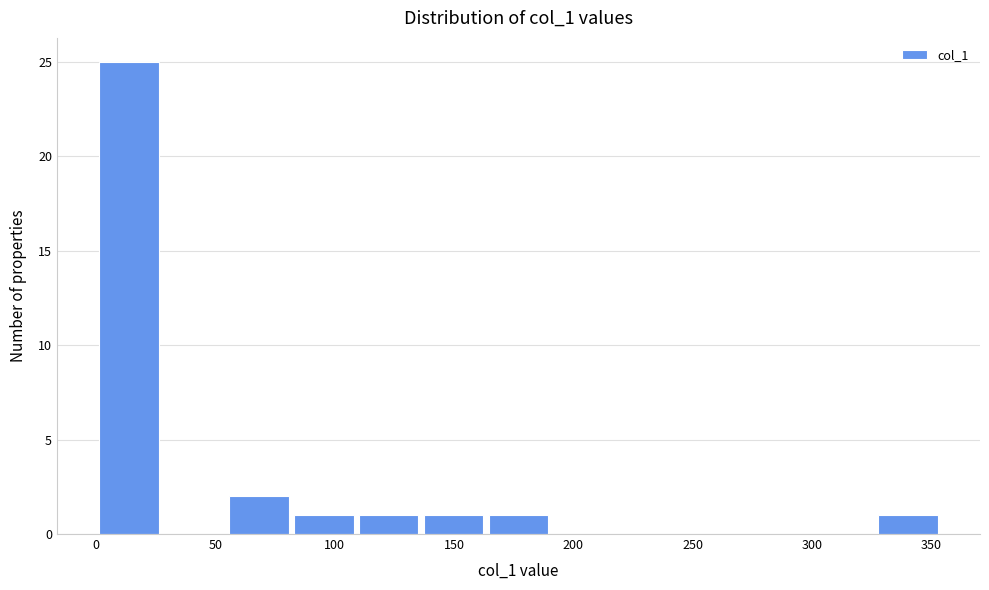

Which range on the x-axis has the tallest bar?

0 to 25